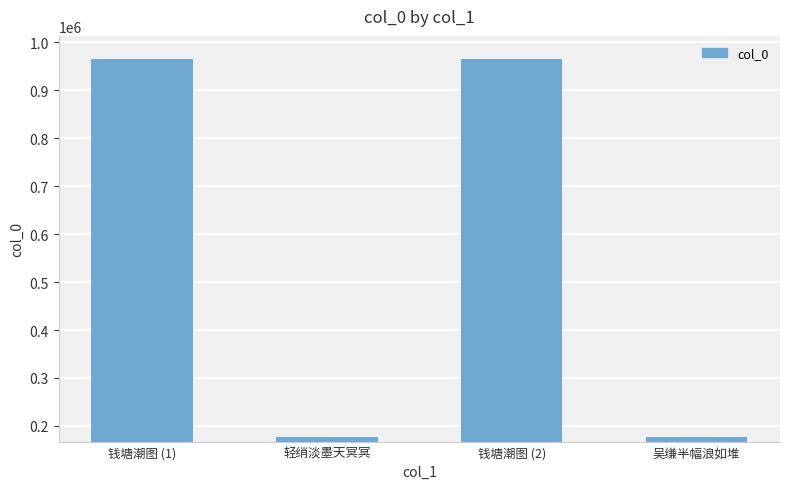

What is the difference between the values at 钱塘潮图 (1) and 钱塘潮图 (2)?

468